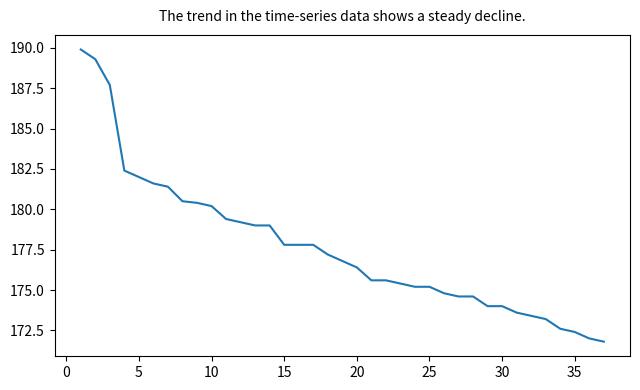

What is the minimum value shown in the chart?

171.8